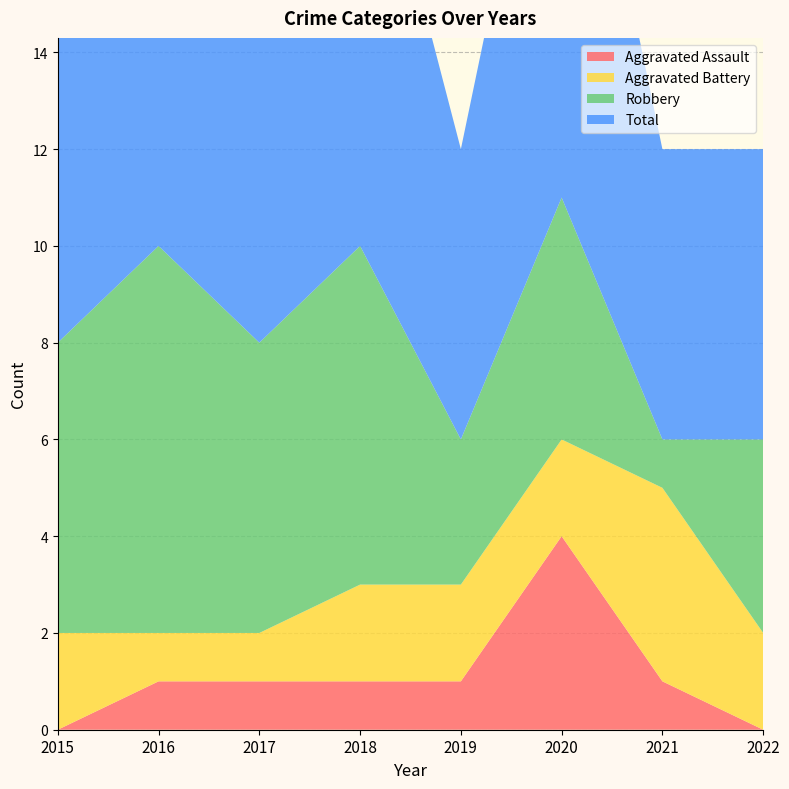

Reading left to right, transcribe all the data shown in this chart.

Aggravated Assault: 0	1	1	1	1	4	1	0
Aggravated Battery: 2	1	1	2	2	2	4	2
Robbery: 6	8	6	7	3	5	1	4
Total: 8	10	8	10	6	11	6	6